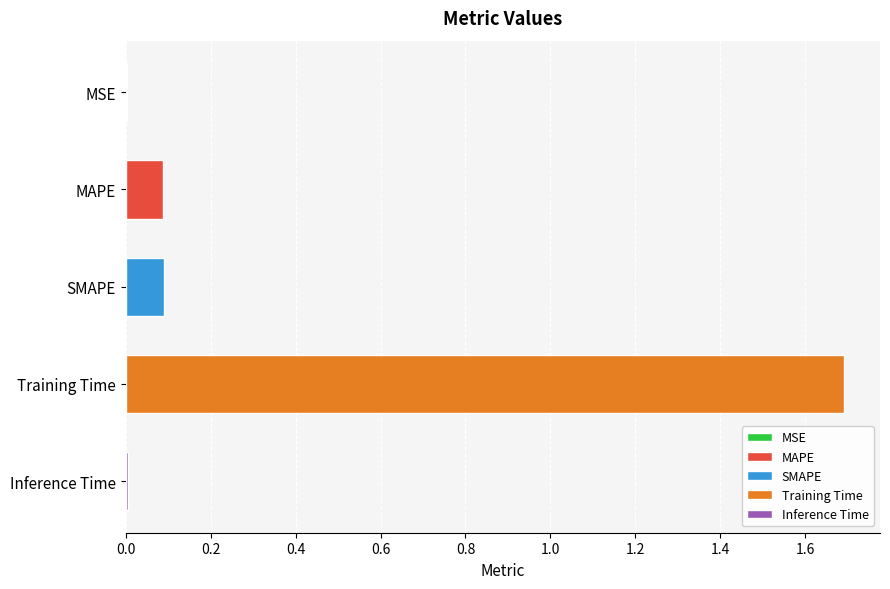

What is the greatest value displayed?

1.7